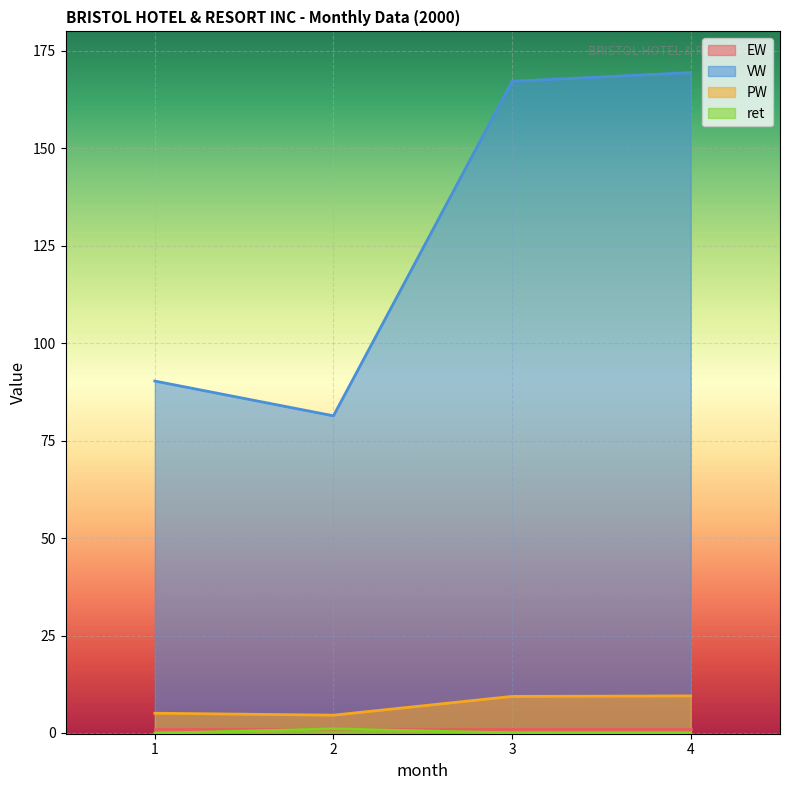

The VW series shows 2.0 at 4. True or false?

False